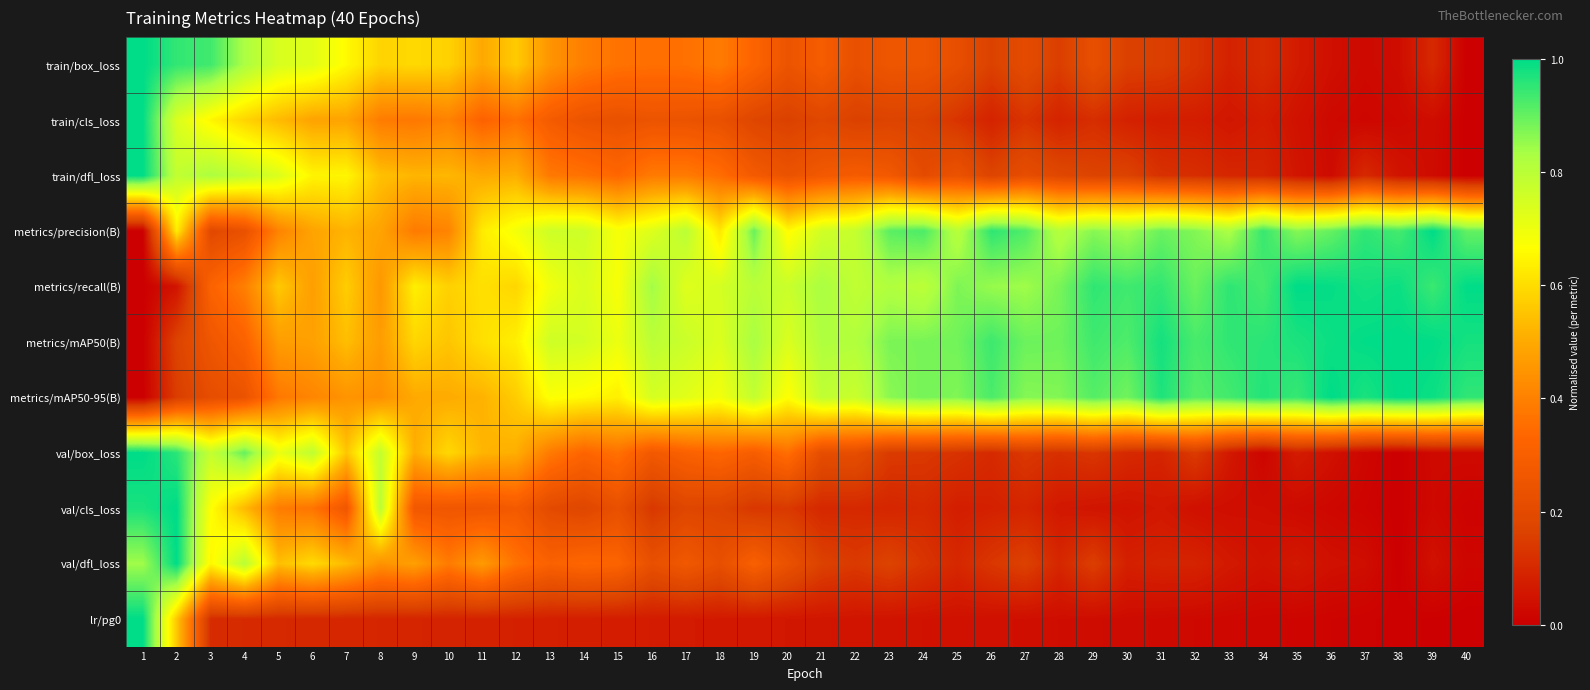

Reading left to right, list all the values displayed in this chart.

train/box_loss: 1=1.0	2=0.9	3=0.9	4=0.8	5=0.7	6=0.7	7=0.7	8=0.6	9=0.6	10=0.6	11=0.5	12=0.6	13=0.4	14=0.4	15=0.4	16=0.4	17=0.4	18=0.4	19=0.3	20=0.2	21=0.3	22=0.2	23=0.3	24=0.3	25=0.2	26=0.2	27=0.2	28=0.2	29=0.2	30=0.2	31=0.2	32=0.1	33=0.1	34=0.1	35=0.1	36=0.0	37=0.0	38=0.0	39=0.1	40=0.0
train/cls_loss: 1=1.0	2=0.7	3=0.6	4=0.6	5=0.5	6=0.5	7=0.5	8=0.4	9=0.4	10=0.4	11=0.3	12=0.4	13=0.3	14=0.2	15=0.2	16=0.2	17=0.2	18=0.2	19=0.2	20=0.2	21=0.2	22=0.2	23=0.2	24=0.2	25=0.1	26=0.1	27=0.1	28=0.1	29=0.1	30=0.1	31=0.1	32=0.1	33=0.1	34=0.1	35=0.0	36=0.0	37=0.0	38=0.0	39=0.0	40=0.0
train/dfl_loss: 1=1.0	2=0.8	3=0.8	4=0.8	5=0.7	6=0.6	7=0.7	8=0.5	9=0.5	10=0.5	11=0.5	12=0.5	13=0.4	14=0.4	15=0.3	16=0.4	17=0.4	18=0.4	19=0.3	20=0.2	21=0.3	22=0.3	23=0.3	24=0.2	25=0.2	26=0.2	27=0.2	28=0.2	29=0.2	30=0.2	31=0.1	32=0.1	33=0.1	34=0.1	35=0.1	36=0.0	37=0.1	38=0.0	39=0.0	40=0.0
metrics/precision(B): 1=0.0	2=0.6	3=0.2	4=0.2	5=0.4	6=0.5	7=0.5	8=0.5	9=0.4	10=0.4	11=0.6	12=0.7	13=0.8	14=0.8	15=0.7	16=0.7	17=0.8	18=0.6	19=0.9	20=0.7	21=0.8	22=0.8	23=0.9	24=0.9	25=0.8	26=1.0	27=0.9	28=0.8	29=0.9	30=0.8	31=0.9	32=0.9	33=0.8	34=0.9	35=0.9	36=0.9	37=1.0	38=0.9	39=1.0	40=0.9
metrics/recall(B): 1=0.0	2=0.1	3=0.3	4=0.4	5=0.6	6=0.5	7=0.6	8=0.5	9=0.6	10=0.6	11=0.6	12=0.6	13=0.7	14=0.7	15=0.7	16=0.8	17=0.7	18=0.7	19=0.8	20=0.8	21=0.8	22=0.8	23=0.8	24=0.8	25=0.9	26=0.8	27=0.8	28=0.9	29=1.0	30=0.9	31=0.9	32=0.9	33=1.0	34=0.9	35=1.0	36=1.0	37=1.0	38=1.0	39=0.9	40=1.0
metrics/mAP50(B): 1=0.0	2=0.2	3=0.3	4=0.3	5=0.5	6=0.5	7=0.5	8=0.5	9=0.6	10=0.6	11=0.6	12=0.6	13=0.8	14=0.8	15=0.7	16=0.8	17=0.8	18=0.7	19=0.8	20=0.7	21=0.8	22=0.8	23=0.9	24=0.9	25=0.9	26=0.9	27=0.9	28=0.9	29=0.9	30=0.9	31=1.0	32=0.9	33=1.0	34=1.0	35=1.0	36=1.0	37=1.0	38=1.0	39=1.0	40=1.0
metrics/mAP50-95(B): 1=0.0	2=0.2	3=0.2	4=0.2	5=0.4	6=0.4	7=0.4	8=0.4	9=0.5	10=0.5	11=0.5	12=0.6	13=0.7	14=0.7	15=0.6	16=0.7	17=0.7	18=0.7	19=0.8	20=0.7	21=0.8	22=0.8	23=0.9	24=0.9	25=0.9	26=0.9	27=0.9	28=0.9	29=0.9	30=0.9	31=1.0	32=0.9	33=0.9	34=1.0	35=0.9	36=1.0	37=1.0	38=1.0	39=1.0	40=1.0
val/box_loss: 1=1.0	2=1.0	3=0.8	4=0.9	5=0.7	6=0.8	7=0.6	8=0.8	9=0.5	10=0.6	11=0.5	12=0.5	13=0.4	14=0.3	15=0.4	16=0.3	17=0.3	18=0.3	19=0.3	20=0.4	21=0.2	22=0.2	23=0.1	24=0.1	25=0.1	26=0.1	27=0.1	28=0.1	29=0.1	30=0.1	31=0.1	32=0.1	33=0.1	34=0.0	35=0.1	36=0.0	37=0.0	38=0.0	39=0.0	40=0.0
val/cls_loss: 1=1.0	2=1.0	3=0.7	4=0.5	5=0.4	6=0.4	7=0.3	8=0.8	9=0.3	10=0.3	11=0.3	12=0.3	13=0.2	14=0.2	15=0.2	16=0.1	17=0.2	18=0.2	19=0.1	20=0.1	21=0.1	22=0.1	23=0.1	24=0.1	25=0.1	26=0.1	27=0.1	28=0.1	29=0.1	30=0.0	31=0.1	32=0.0	33=0.0	34=0.0	35=0.0	36=0.0	37=0.0	38=0.0	39=0.0	40=0.0
val/dfl_loss: 1=0.8	2=1.0	3=0.7	4=0.8	5=0.5	6=0.6	7=0.5	8=0.4	9=0.5	10=0.4	11=0.5	12=0.4	13=0.3	14=0.3	15=0.3	16=0.2	17=0.3	18=0.2	19=0.3	20=0.2	21=0.2	22=0.1	23=0.2	24=0.1	25=0.1	26=0.1	27=0.2	28=0.1	29=0.2	30=0.1	31=0.1	32=0.1	33=0.1	34=0.0	35=0.1	36=0.0	37=0.0	38=0.0	39=0.0	40=0.0
lr/pg0: 1=1.0	2=0.6	3=0.1	4=0.1	5=0.1	6=0.1	7=0.1	8=0.1	9=0.1	10=0.1	11=0.1	12=0.1	13=0.1	14=0.1	15=0.1	16=0.1	17=0.1	18=0.1	19=0.1	20=0.1	21=0.1	22=0.1	23=0.0	24=0.0	25=0.0	26=0.0	27=0.0	28=0.0	29=0.0	30=0.0	31=0.0	32=0.0	33=0.0	34=0.0	35=0.0	36=0.0	37=0.0	38=0.0	39=0.0	40=0.0